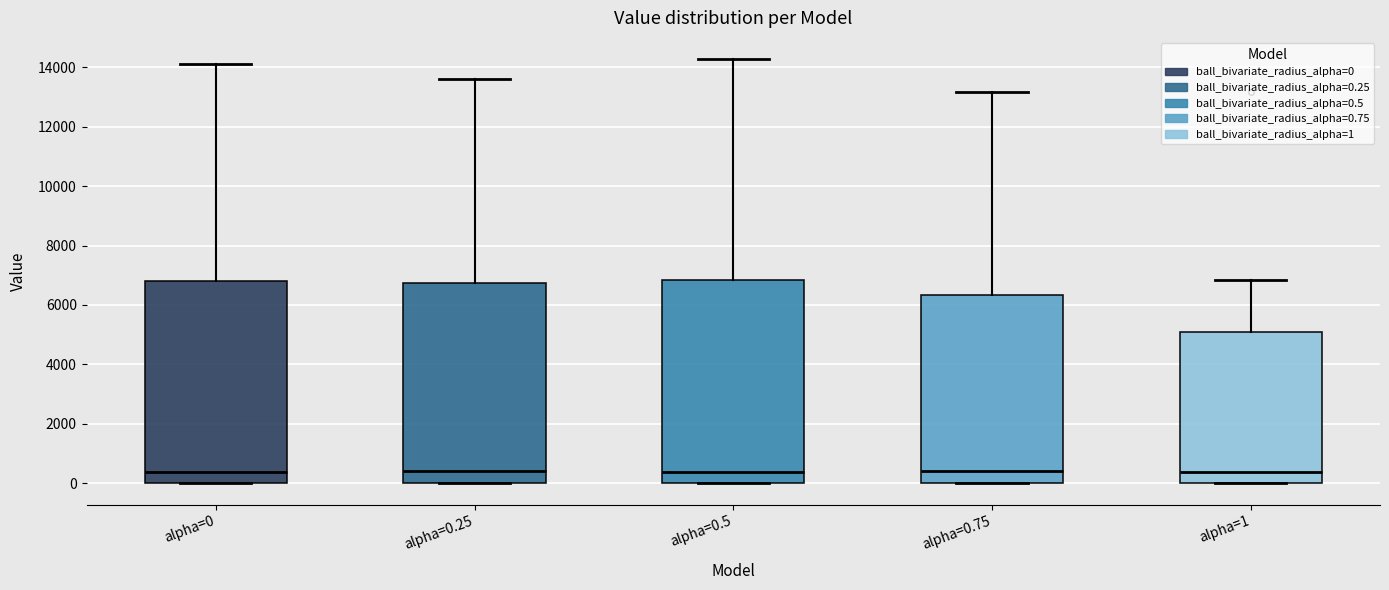

Where is the upper edge of the box for alpha=0 on the y-axis? The values are not printed on the chart, so give them approximately, as read against the axis.

6800